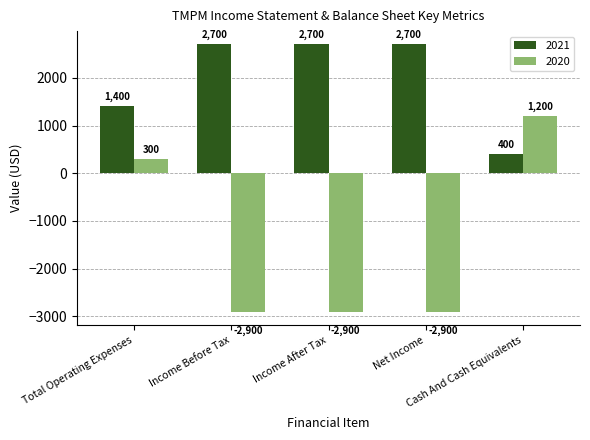

What position from the right is Total Operating Expenses?

5